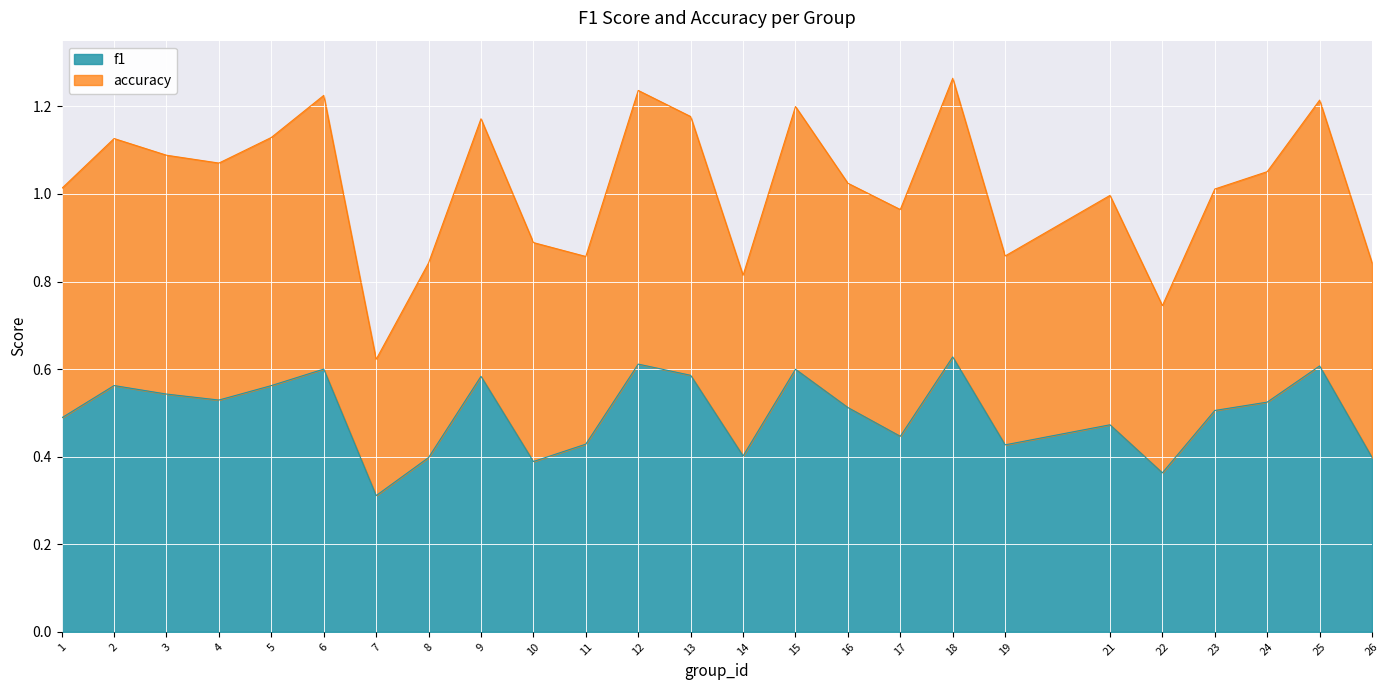

What are all the series names shown in the legend?

f1, accuracy